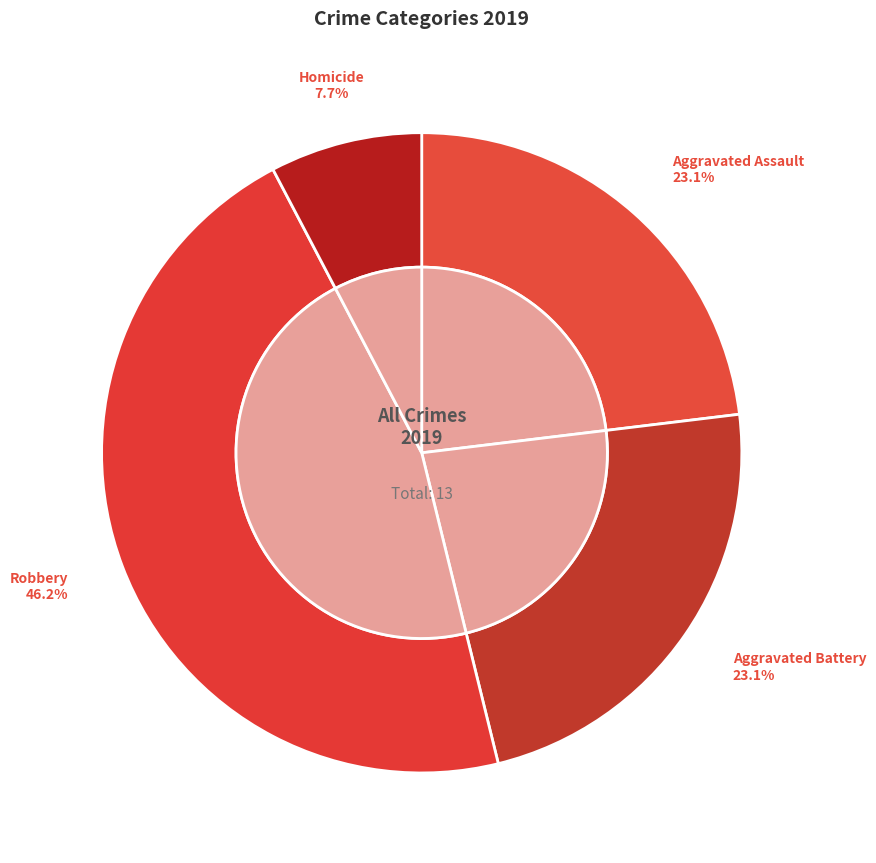

How much of the chart is everything except Robbery?

53.8%